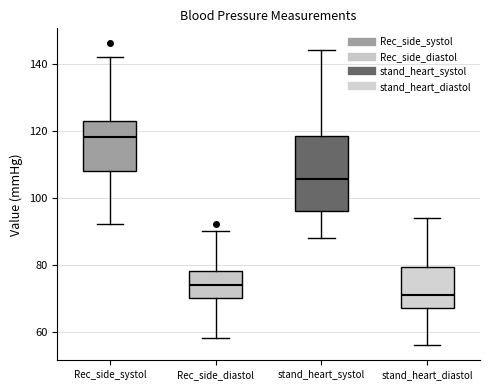

Which box is the tallest, from its lower edge to its upper edge?

stand_heart_systol